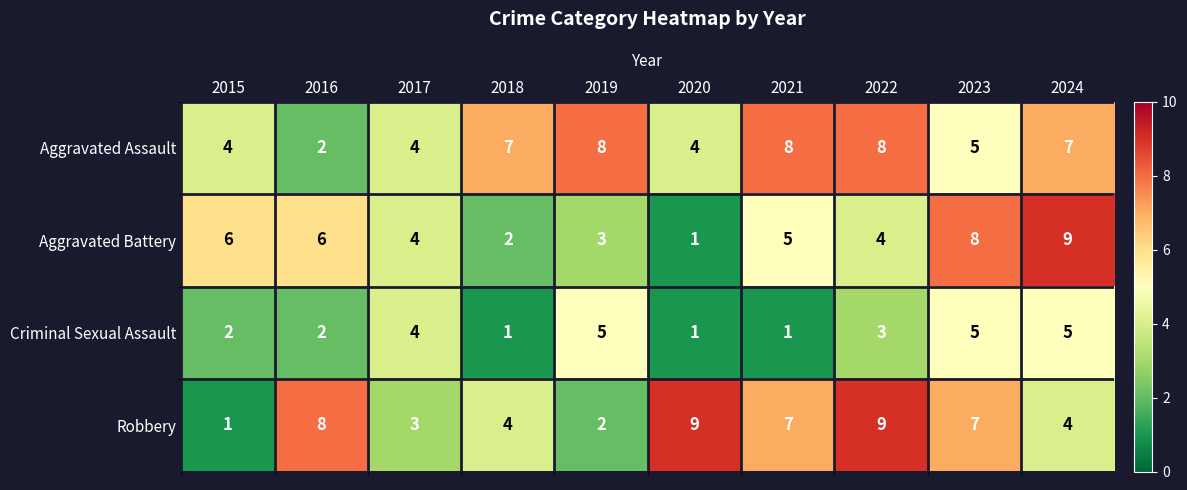

Where does the Aggravated Battery series first go above 5?

2015